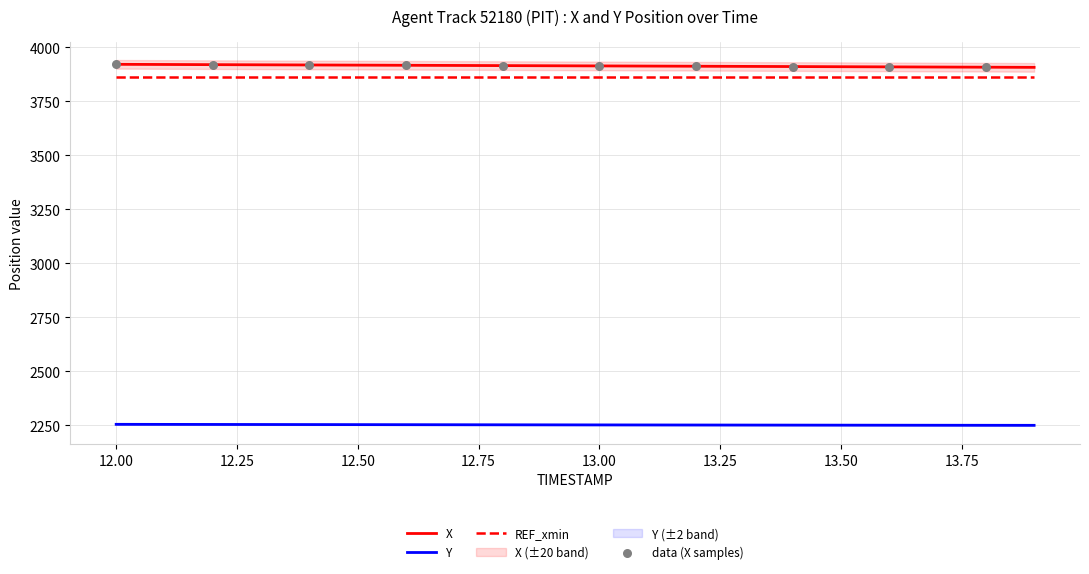

Which series reaches the maximum Y coordinate?

X